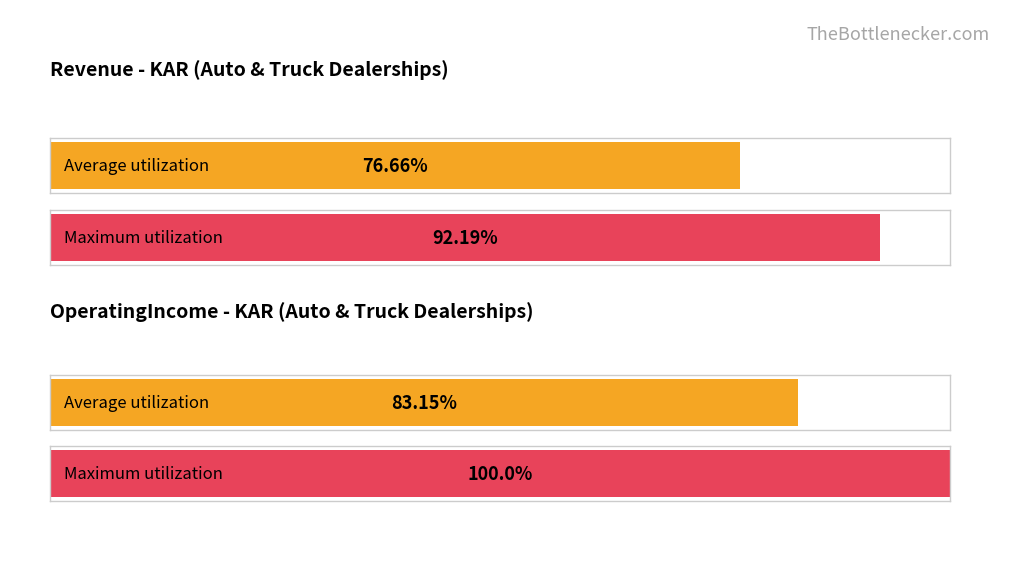

Count the number of data series in this chart.

2